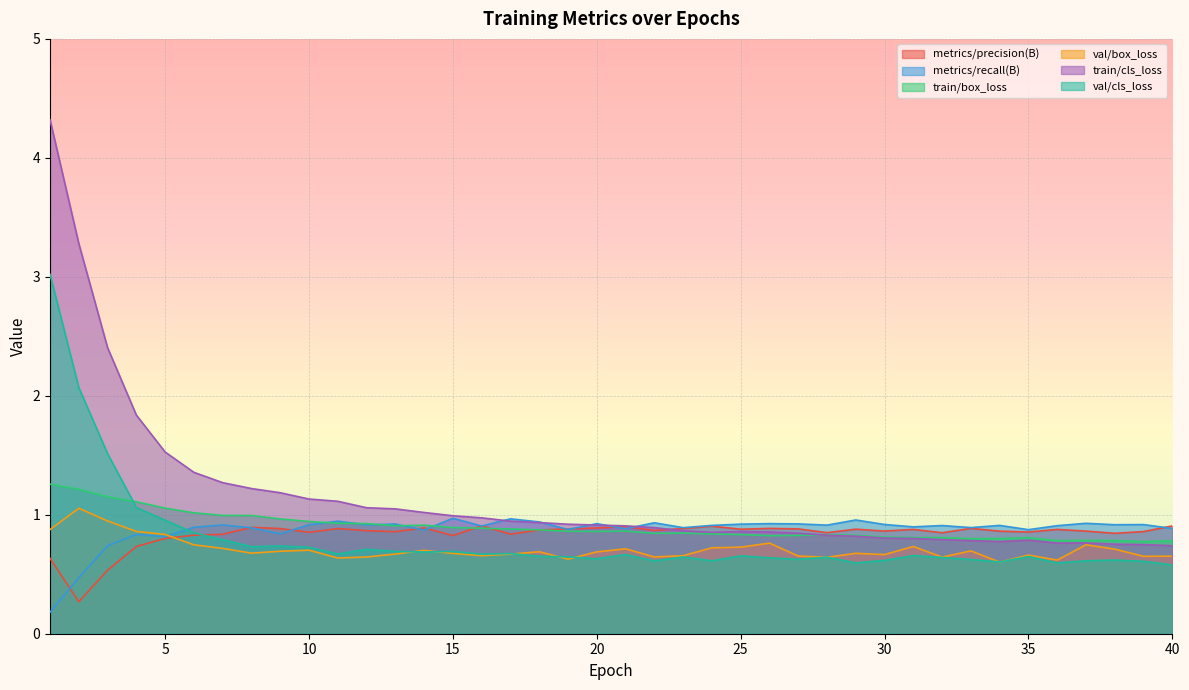

What is the difference between the maximum and minimum values in the metrics/recall(B) series?

0.8